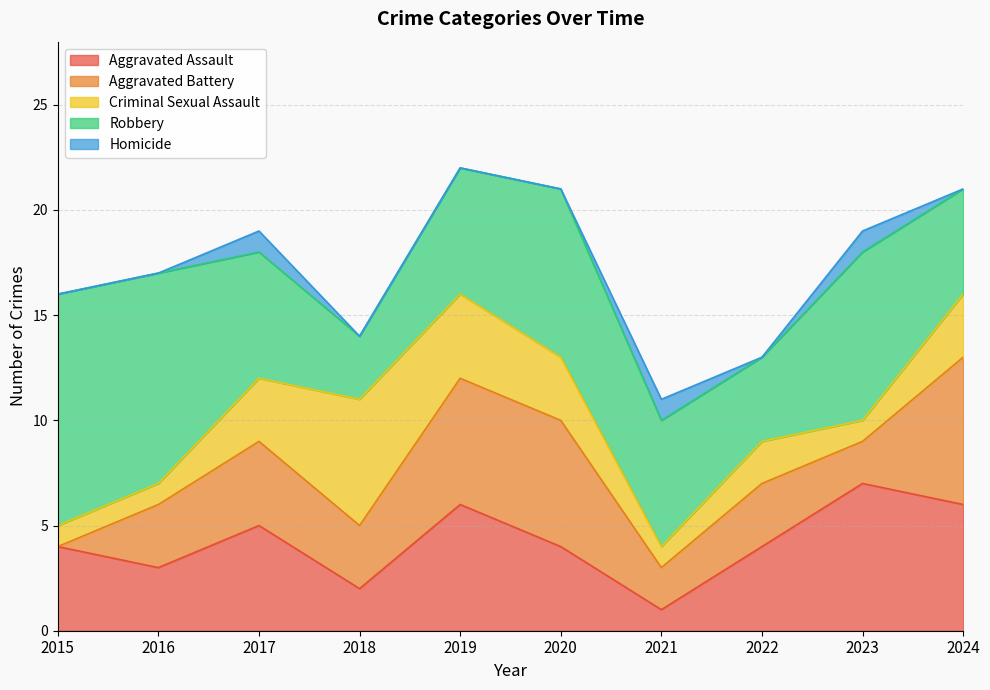

Rank the series by their maximum value, from lowest to highest.

Homicide, Criminal Sexual Assault, Aggravated Assault, Aggravated Battery, Robbery